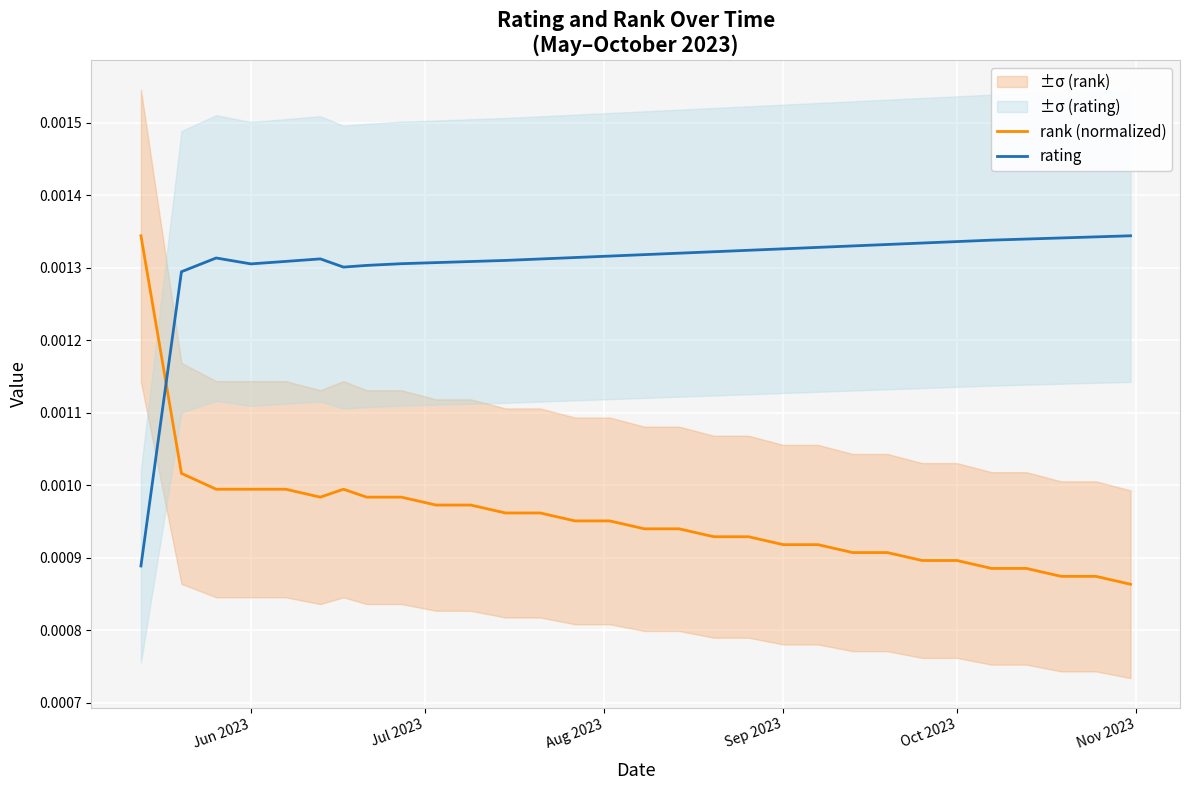

How many times do rank (normalized) and rating cross each other?

1